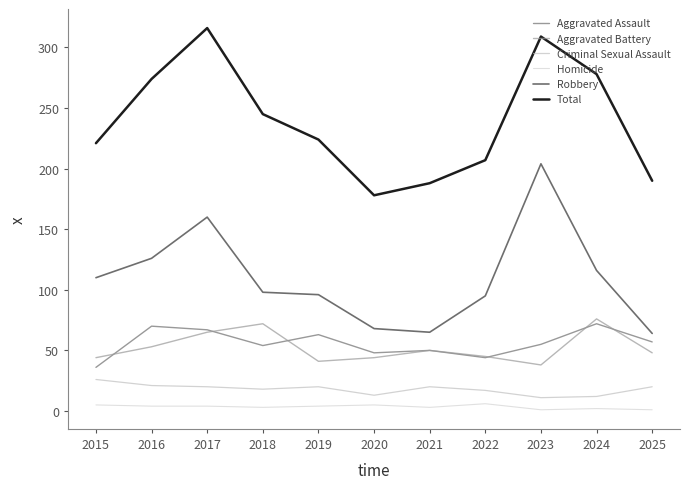

Where is Homicide nearest to the value 3?

2018